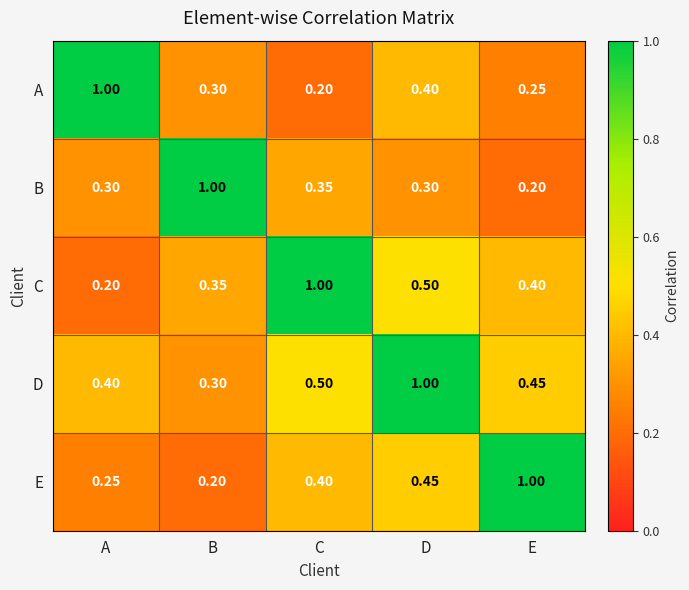

Rank the series at A from lowest to highest value.

C, E, B, D, A